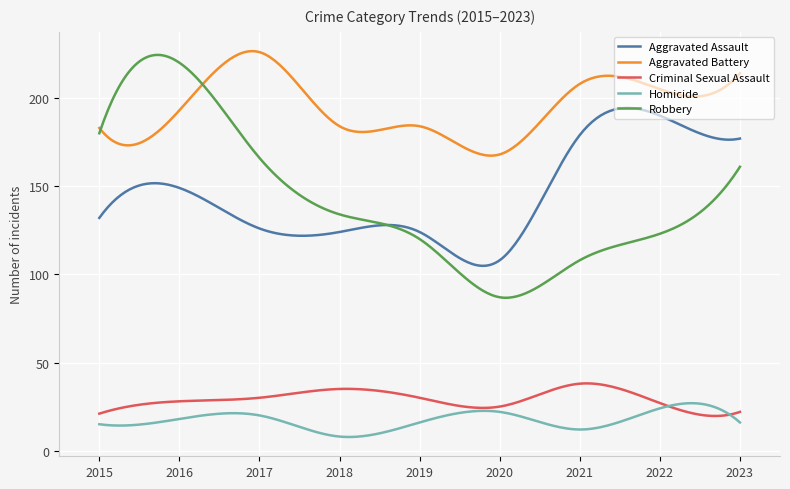

True or false: Homicide and Aggravated Assault intersect in this chart.

False